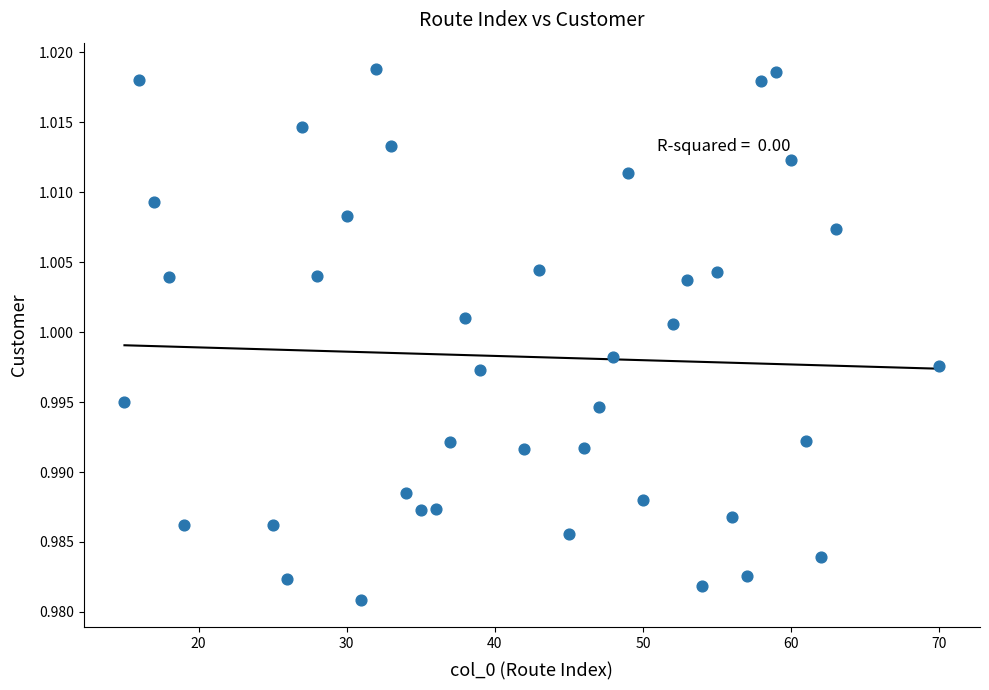

What is the range of X values (max minus min)?

55.0